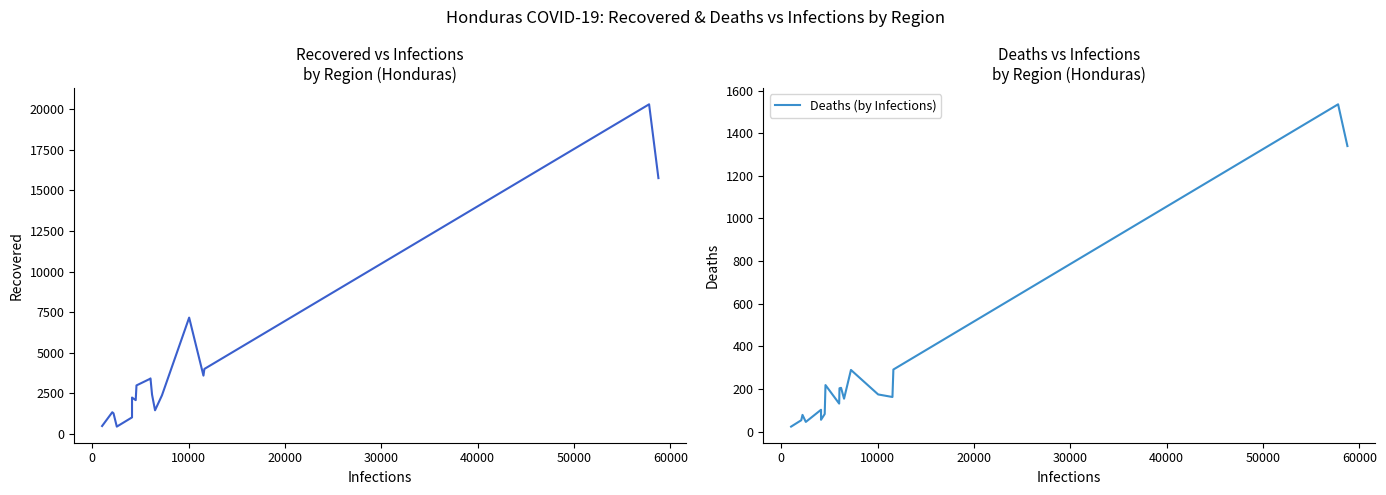

Does the chart display data point markers on the line(s)?

No